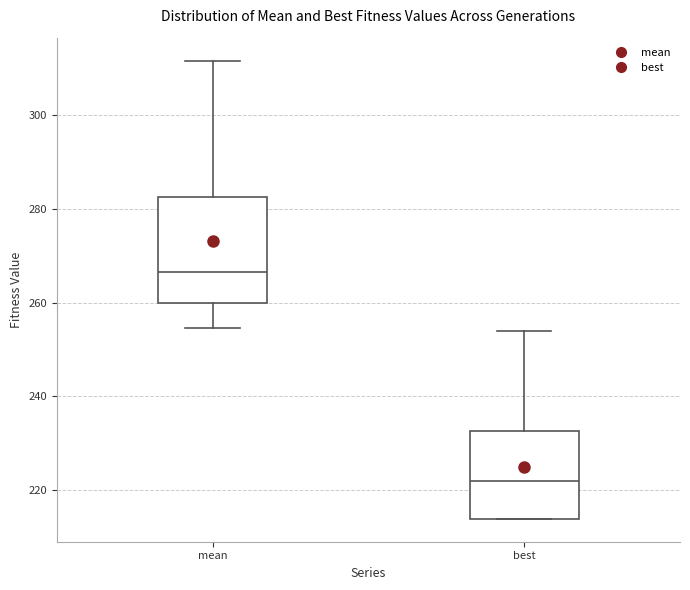

Where does the upper whisker of the box for best end on the y-axis? The values are not printed on the chart, so give them approximately, as read against the axis.

254